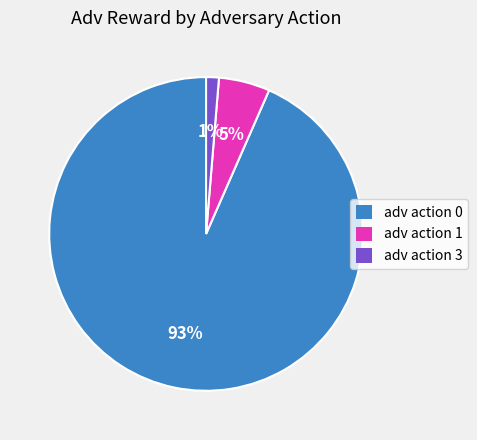

Is there a majority slice in this chart?

Yes